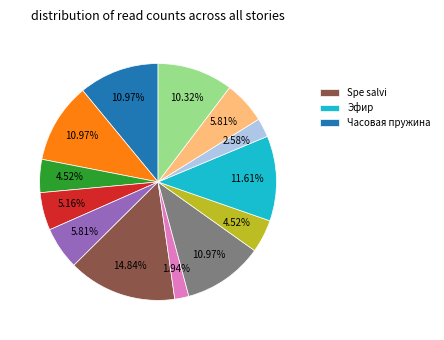

Is there a majority slice in this chart?

No